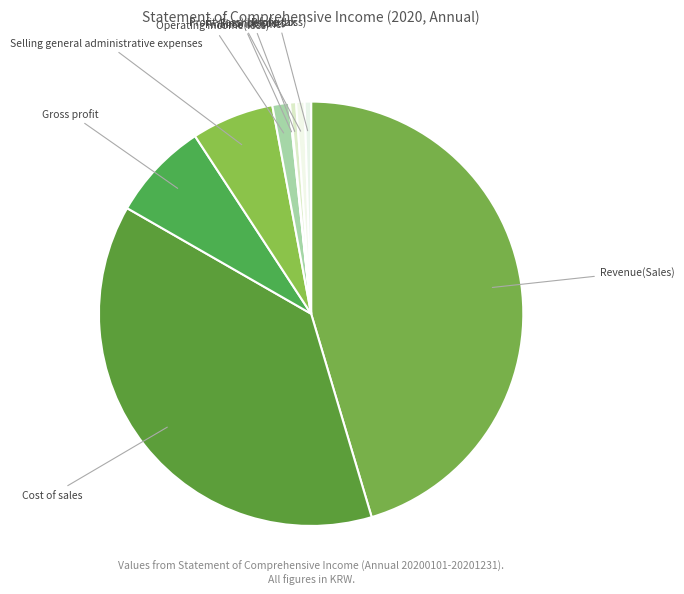

The Gross profit slice represents 1% of the pie. True or false?

False